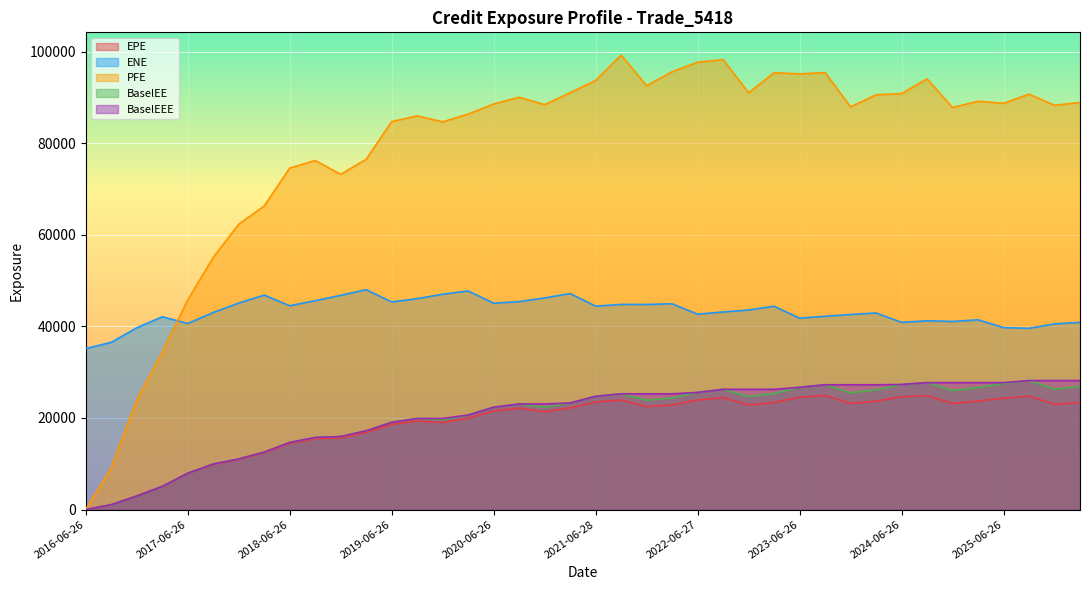

Is it true that ENE equals 28686.2 at 2022-09-26?

False